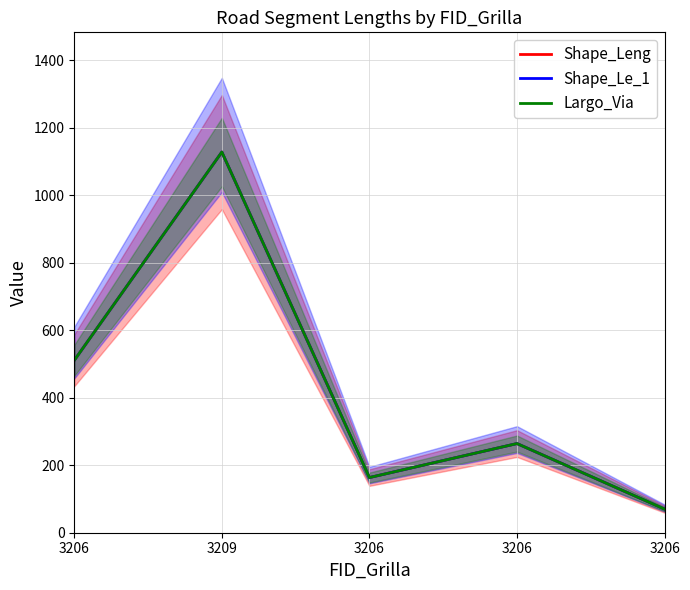

At how many categories does at least one series exceed 373?

2